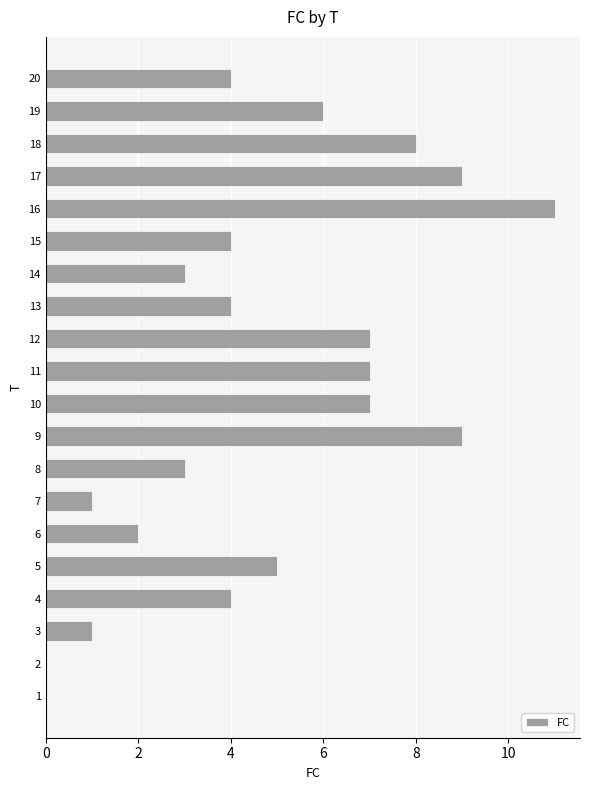

The chart shows a value of 6 at 9. True or false?

False